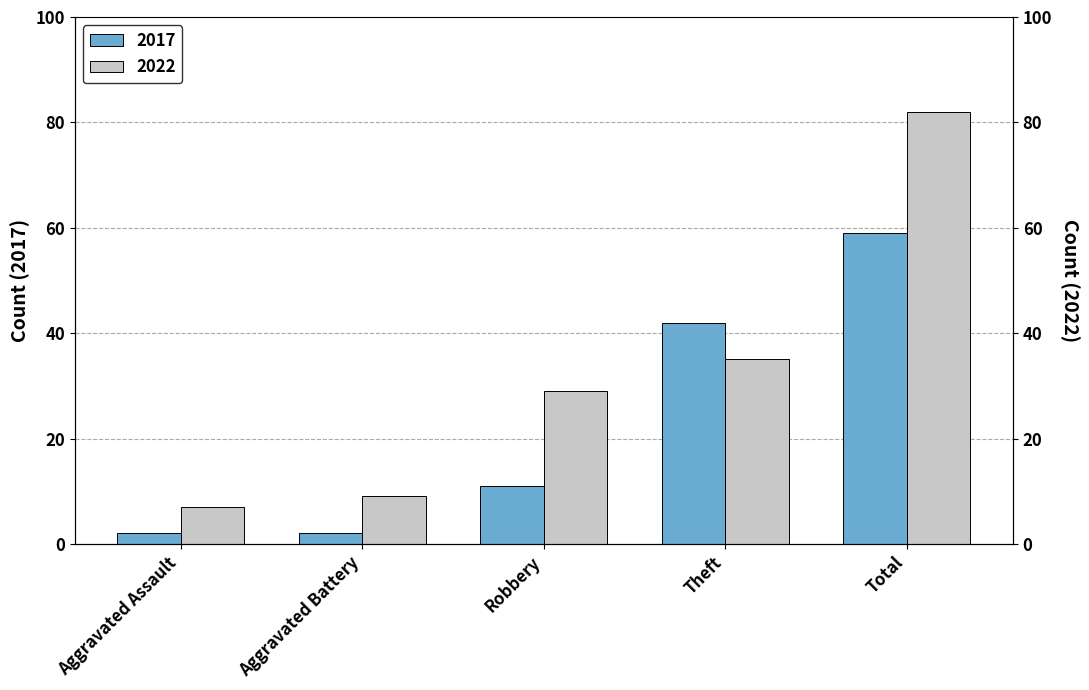

What is the average value of the 2017 series?

23